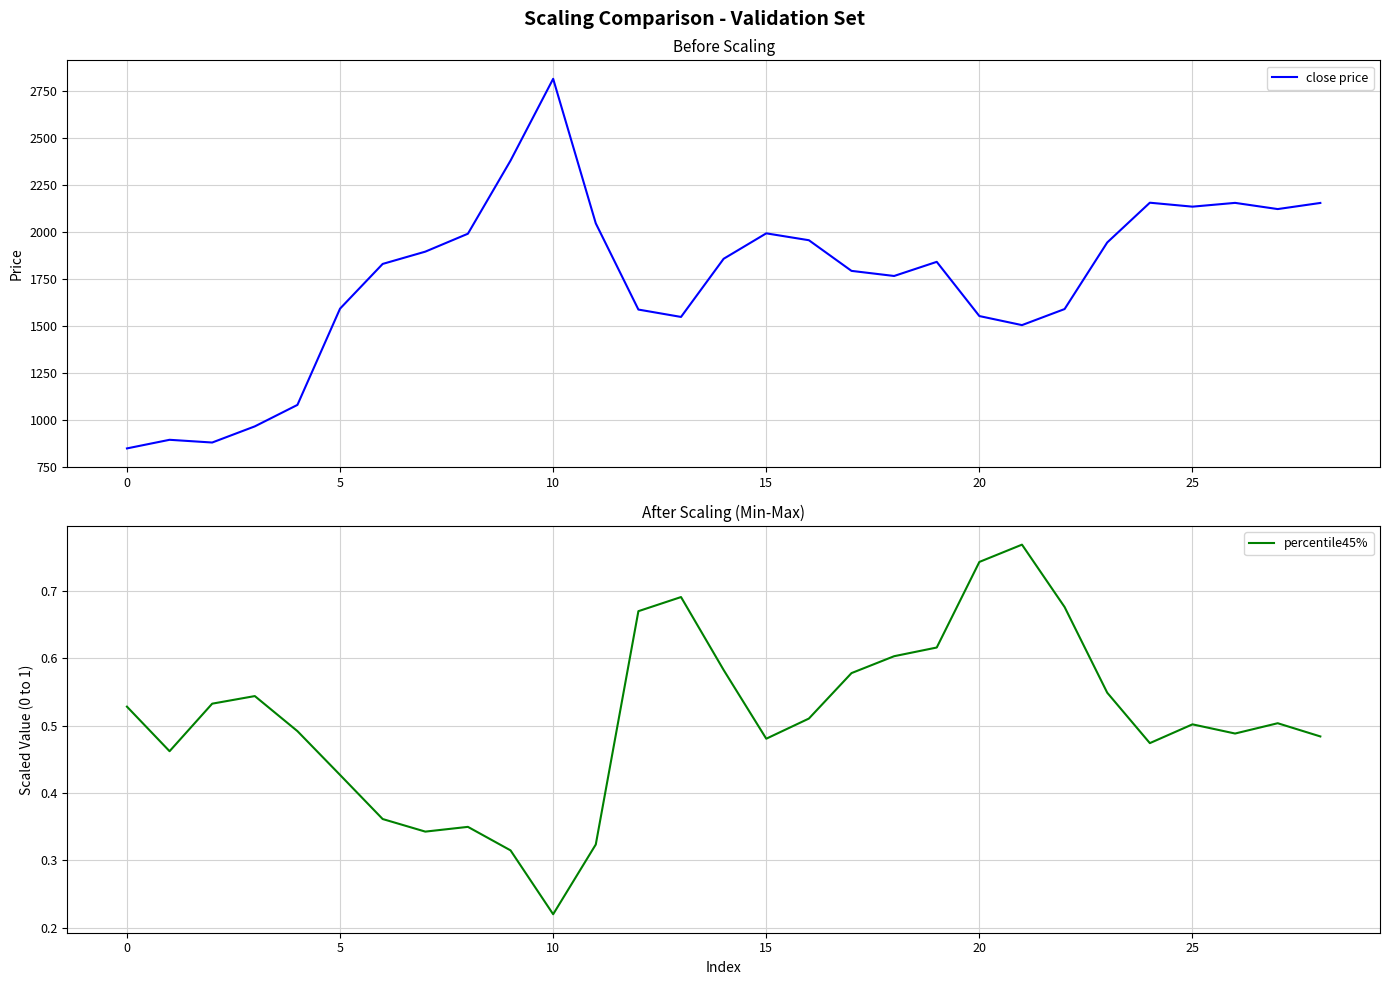

At which label is percentile45% closest to 0?

10